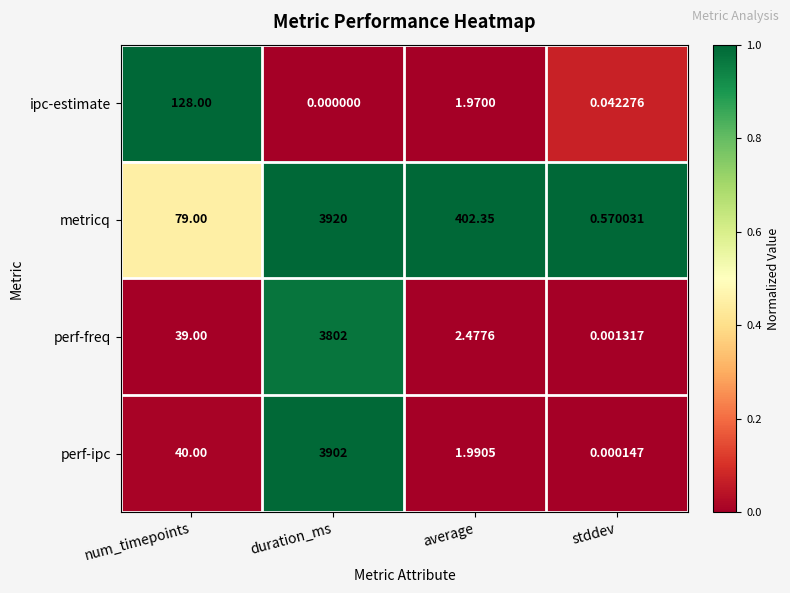

How many values in the metricq series are below 402?

2